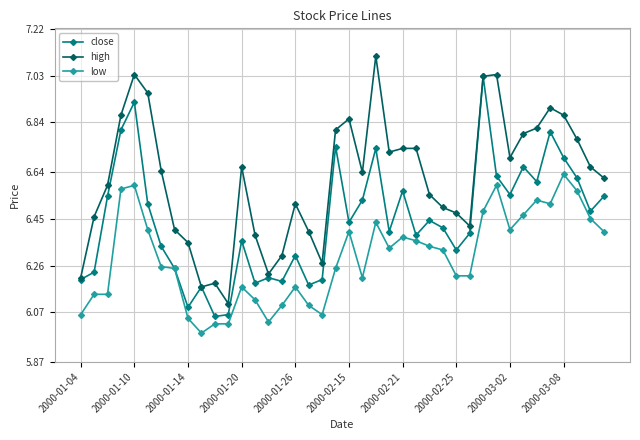

Does the chart display data point markers on the line(s)?

Yes